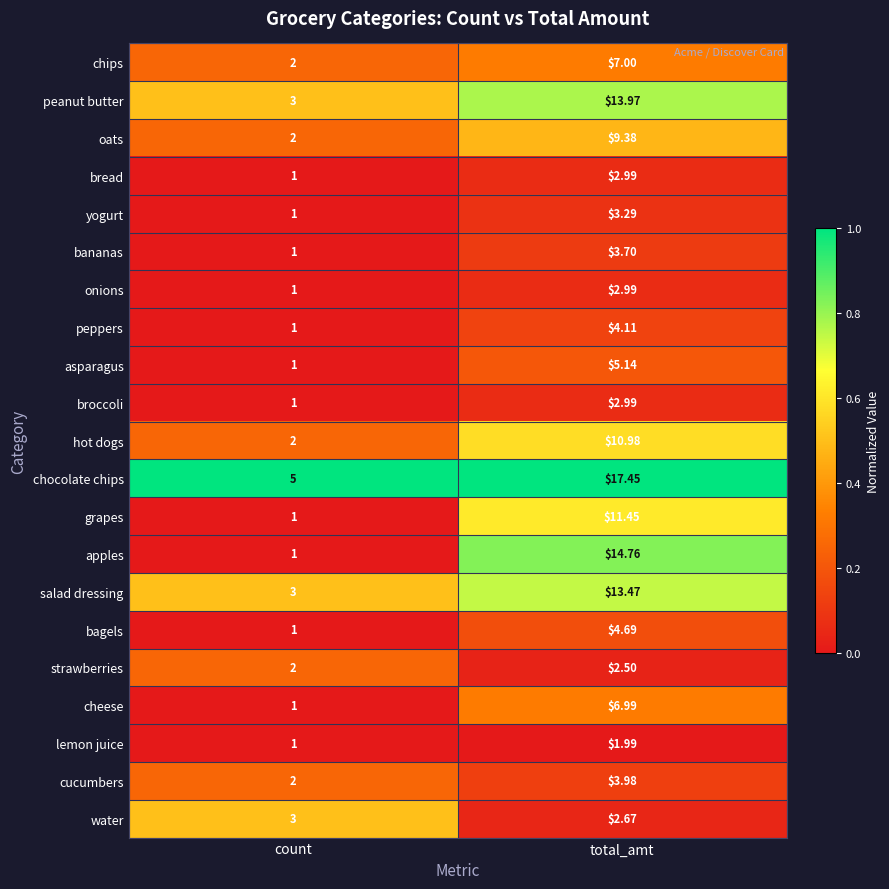

Which category has the lowest value across all series?

count